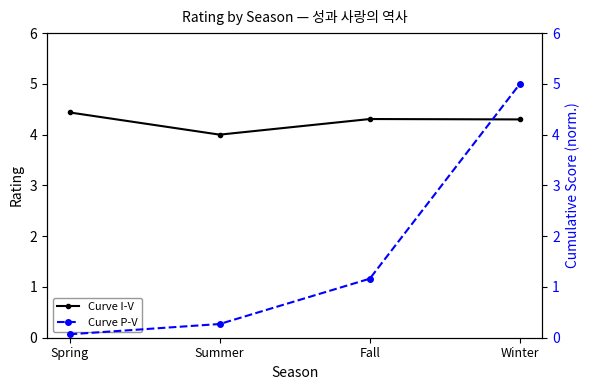

Which label corresponds to the largest value in the chart?

Winter